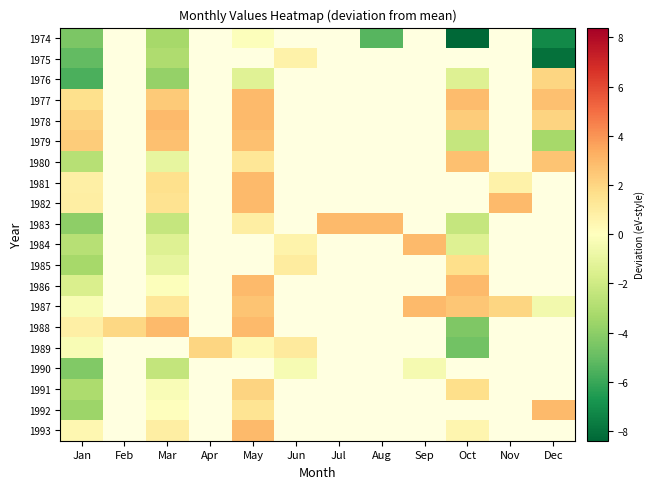

How many data points in 1989 are above 1?

2